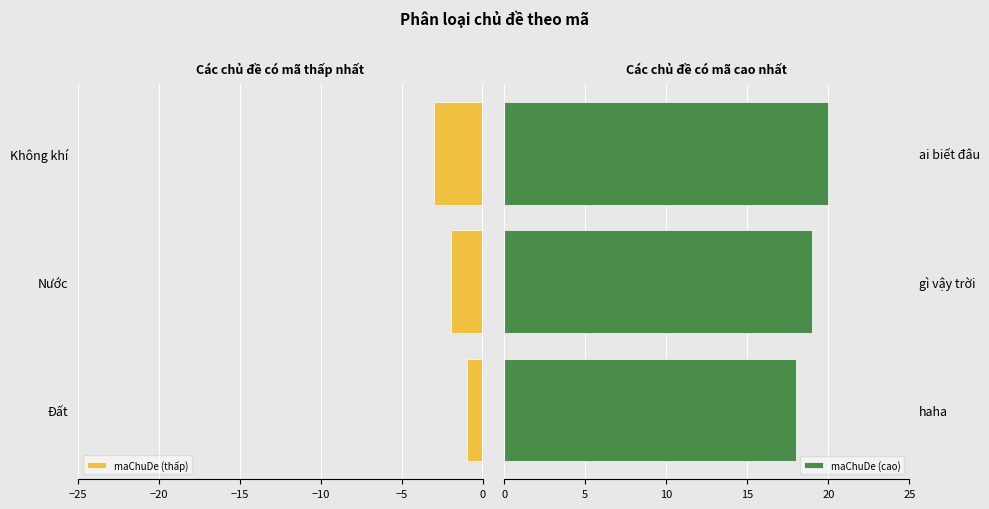

What is the minimum value for maChuDe (thấp)?

-3